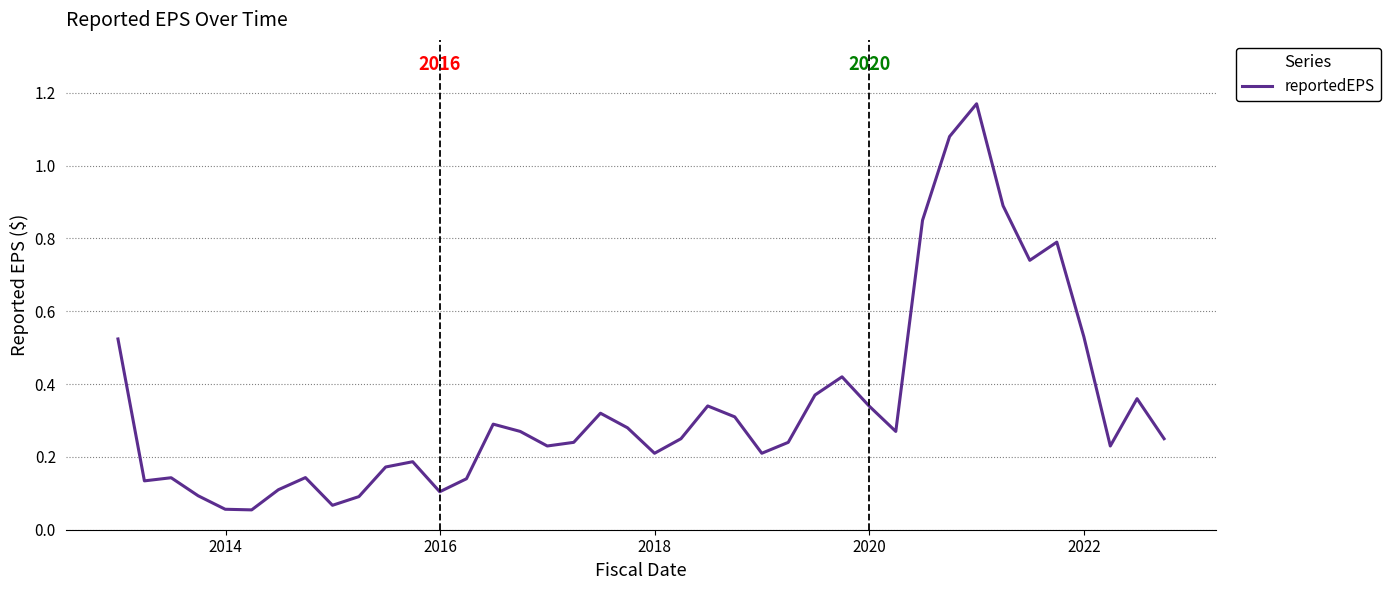

What is the average value?

0.3